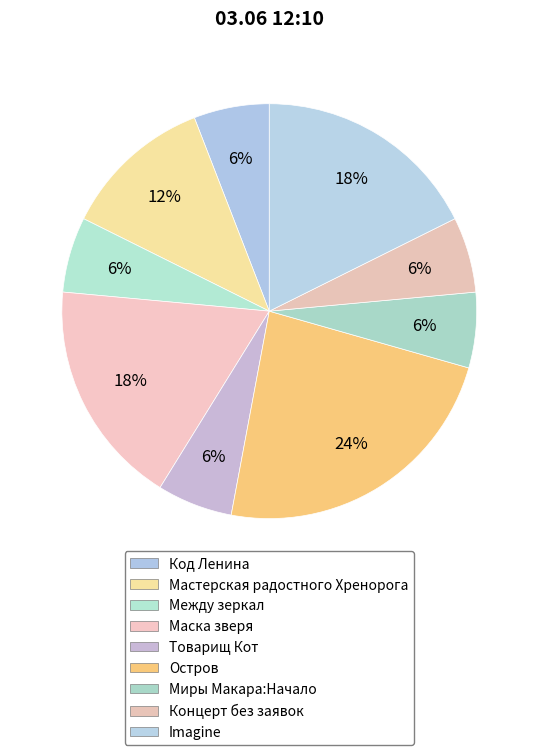

Is it true that Маска зверя is 18% of the pie?

True